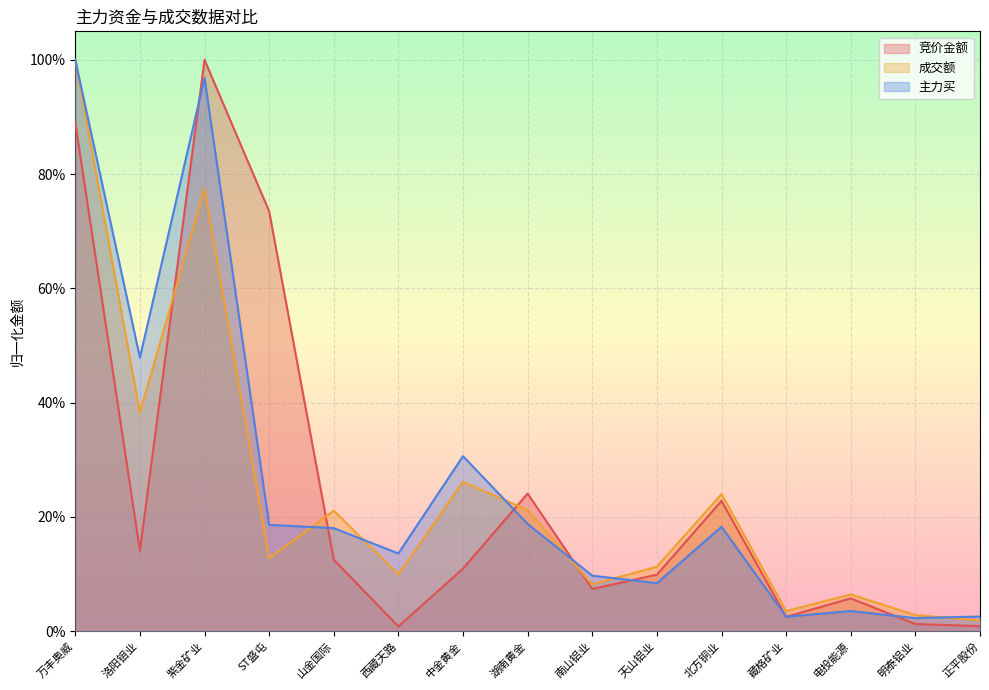

The 成交额 series shows 0.1 at 电投能源. True or false?

True